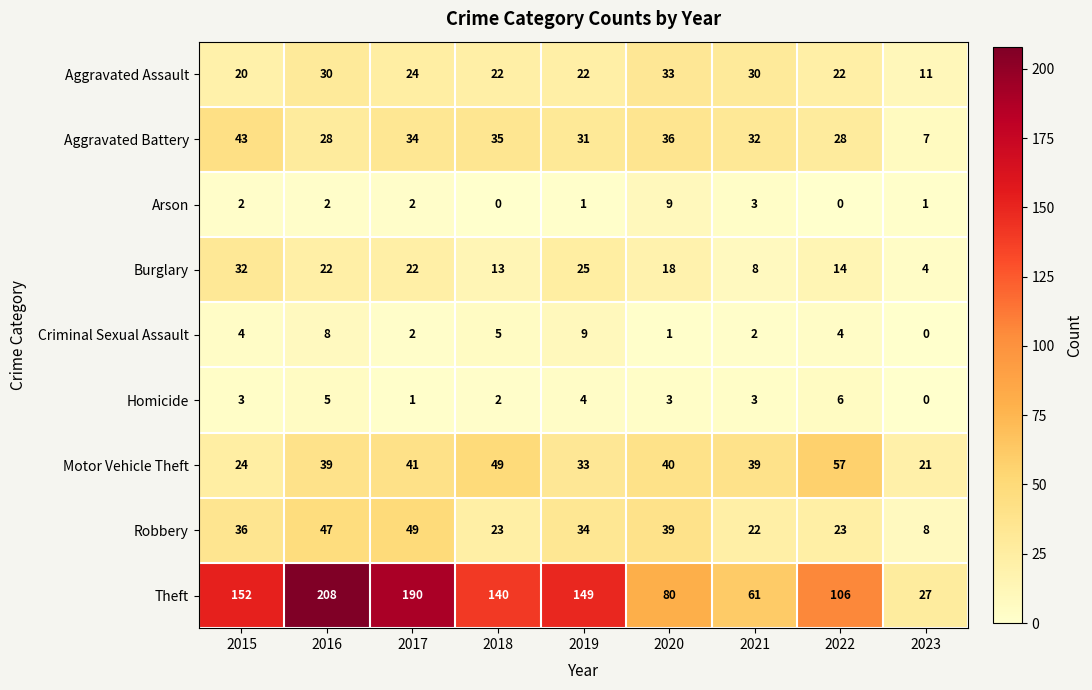

Between 2015 and 2020, which series saw the biggest shift?

Theft